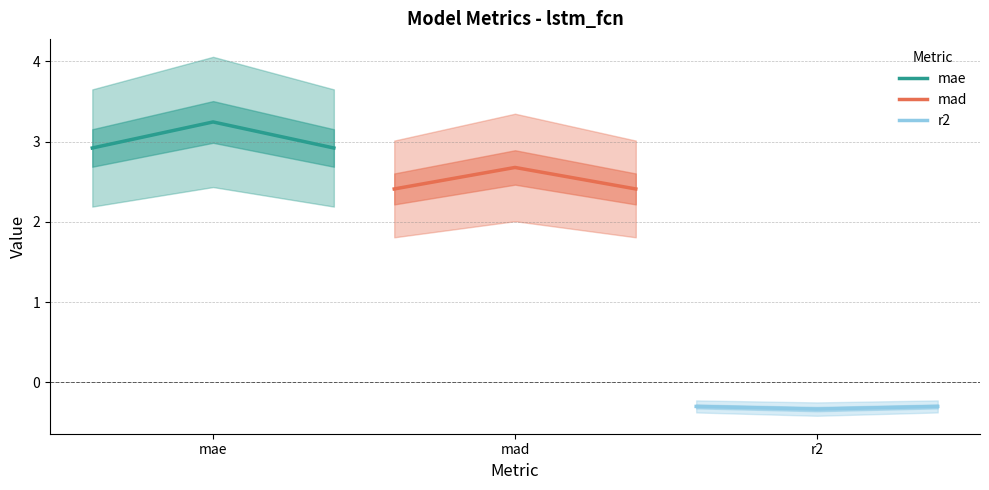

What is the lowest value of the mae series?

2.9